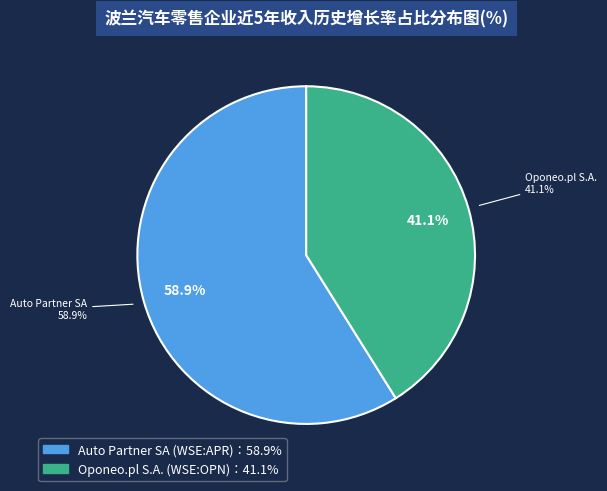

Rank the categories by value from lowest to highest.

Oponeo.pl S.A. (WSE:OPN), Auto Partner SA (WSE:APR)